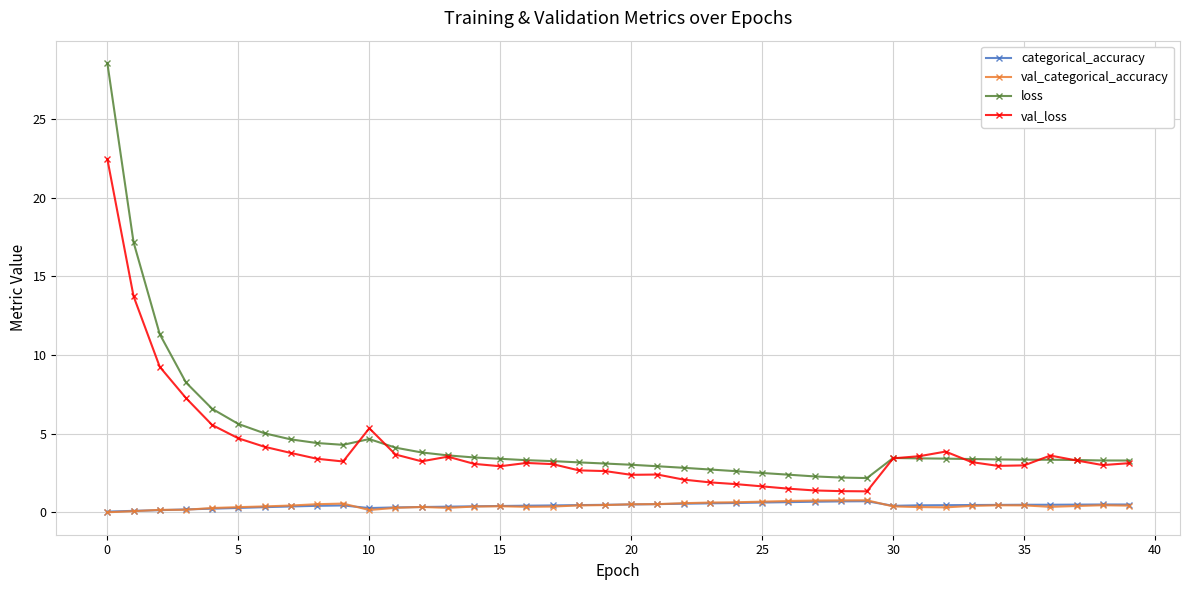

Which series has the widest spread of values?

loss